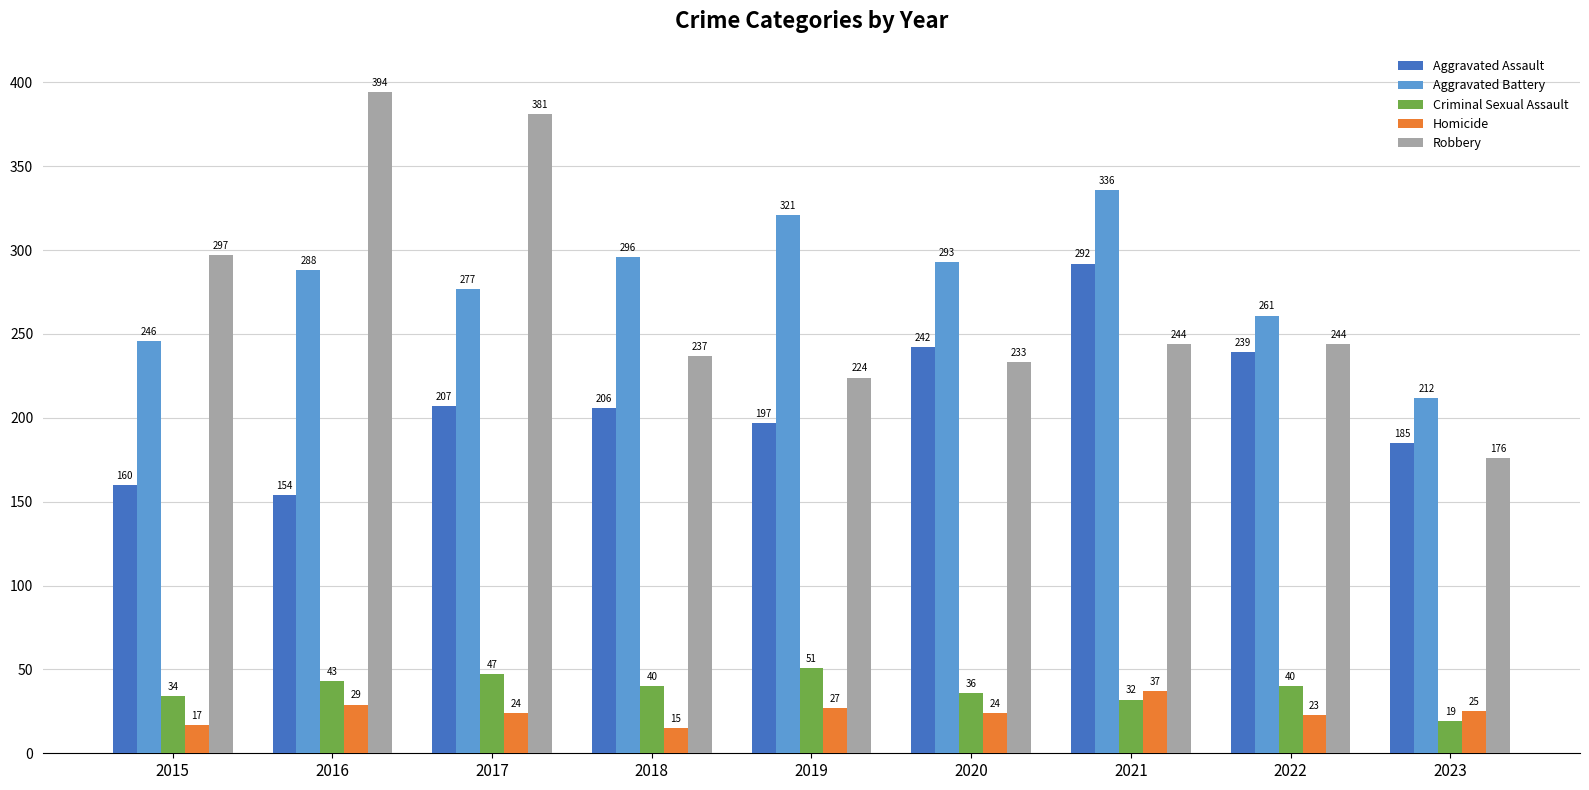

How many distinct data groups are displayed?

5